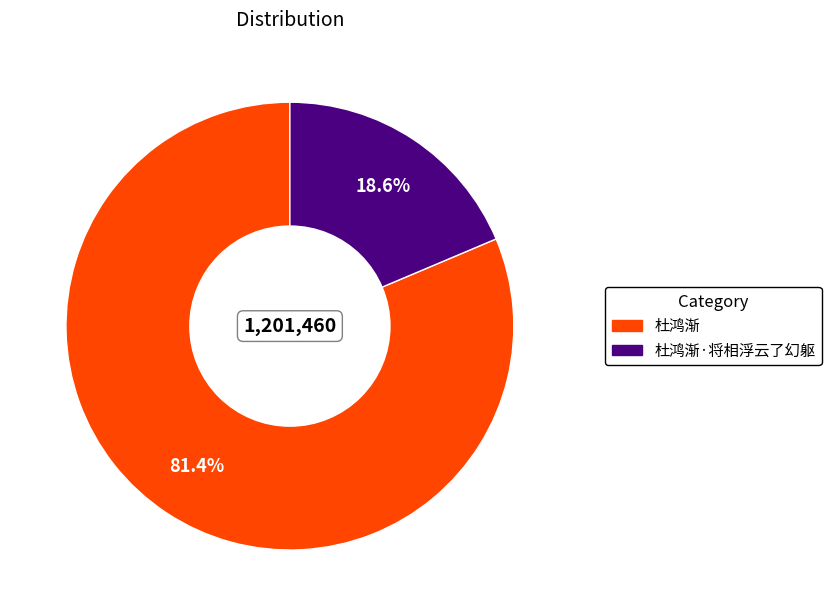

Is there a majority slice in this chart?

Yes